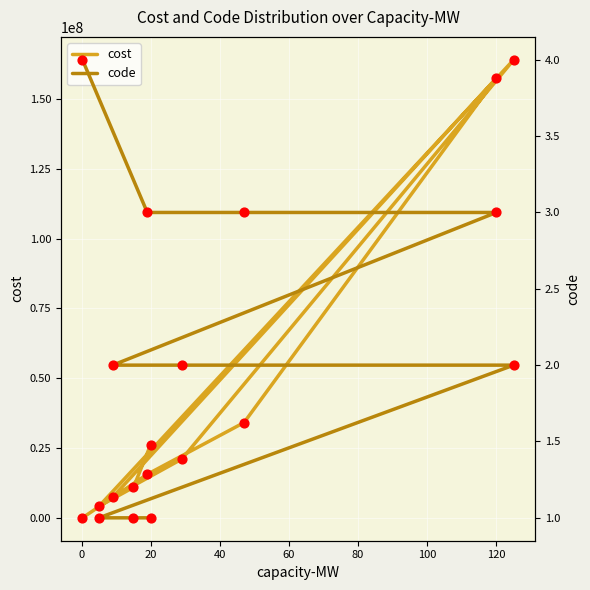

Which series contains the highest Y value?

cost